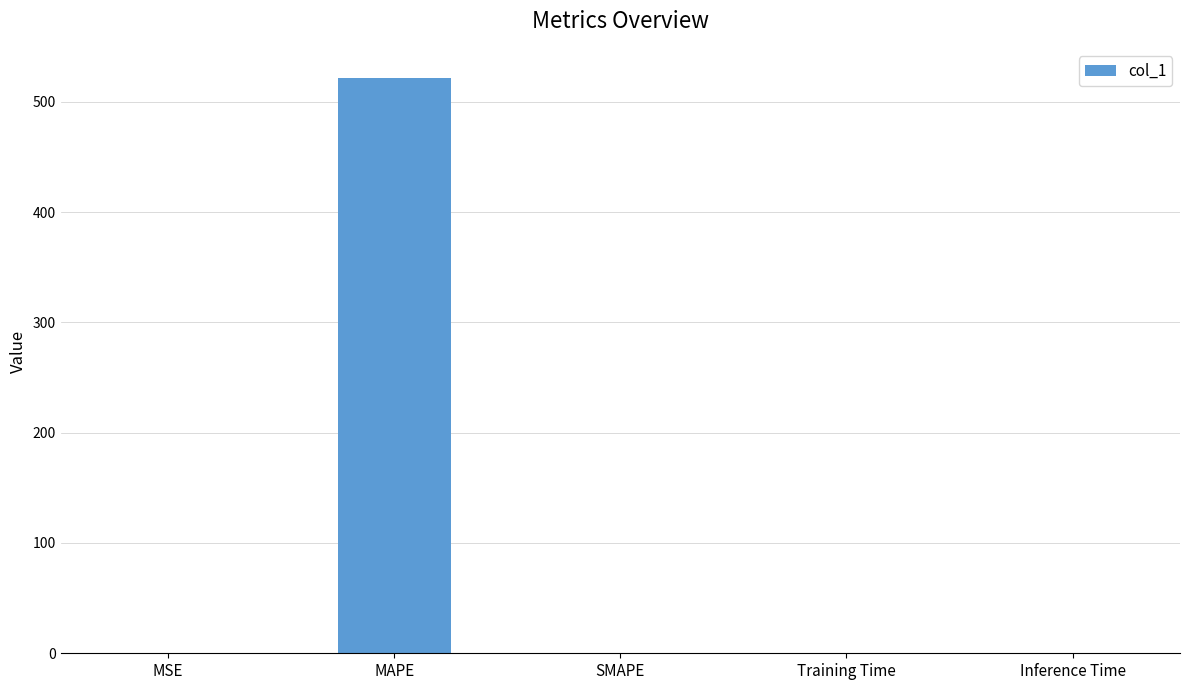

What is the maximum value shown in the chart?

522.0